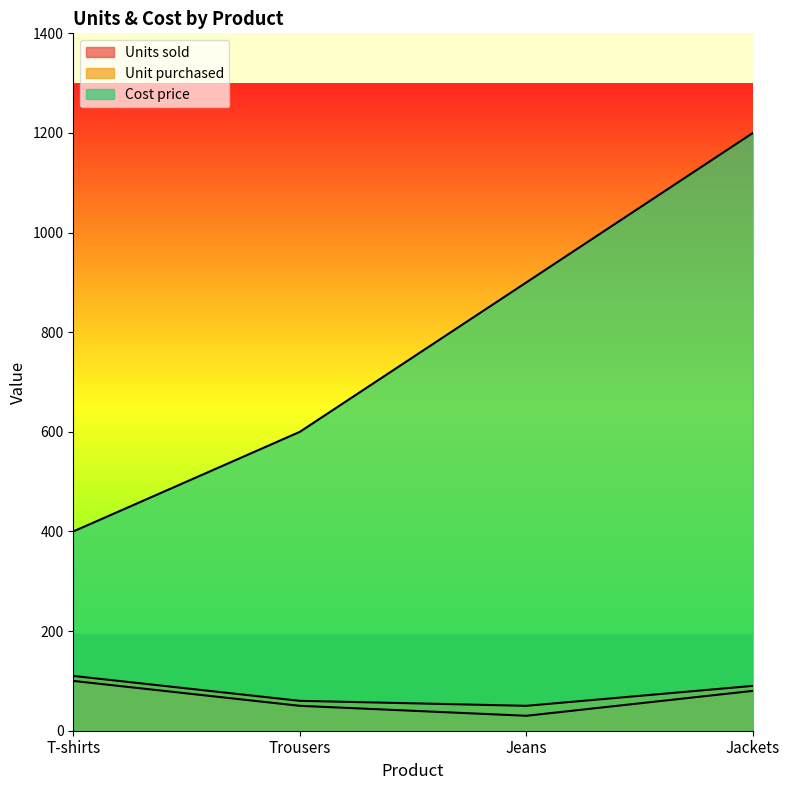

What is the difference between the maximum and minimum values in the Cost price series?

800